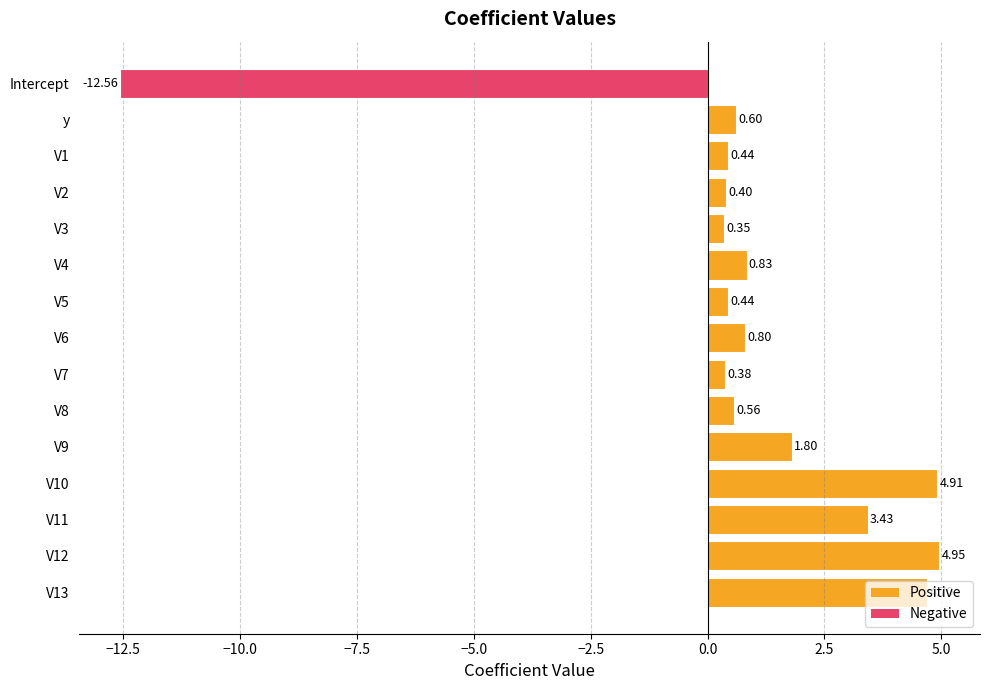

What is the sum of the values at V9 and V11?

5.2